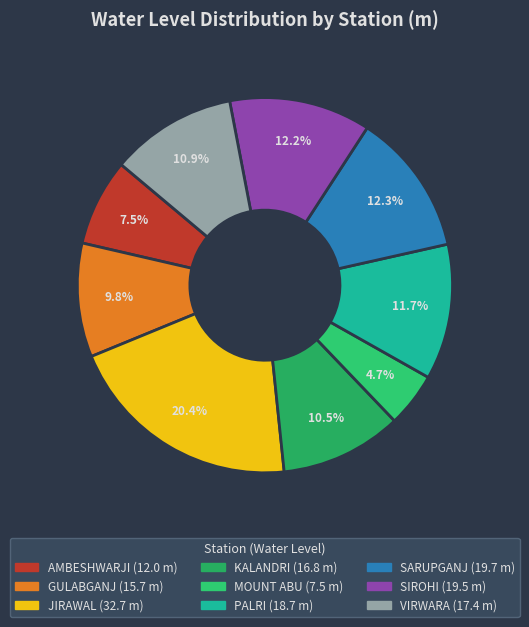

Is it true that AMBESHWARJI is 1% of the pie?

False